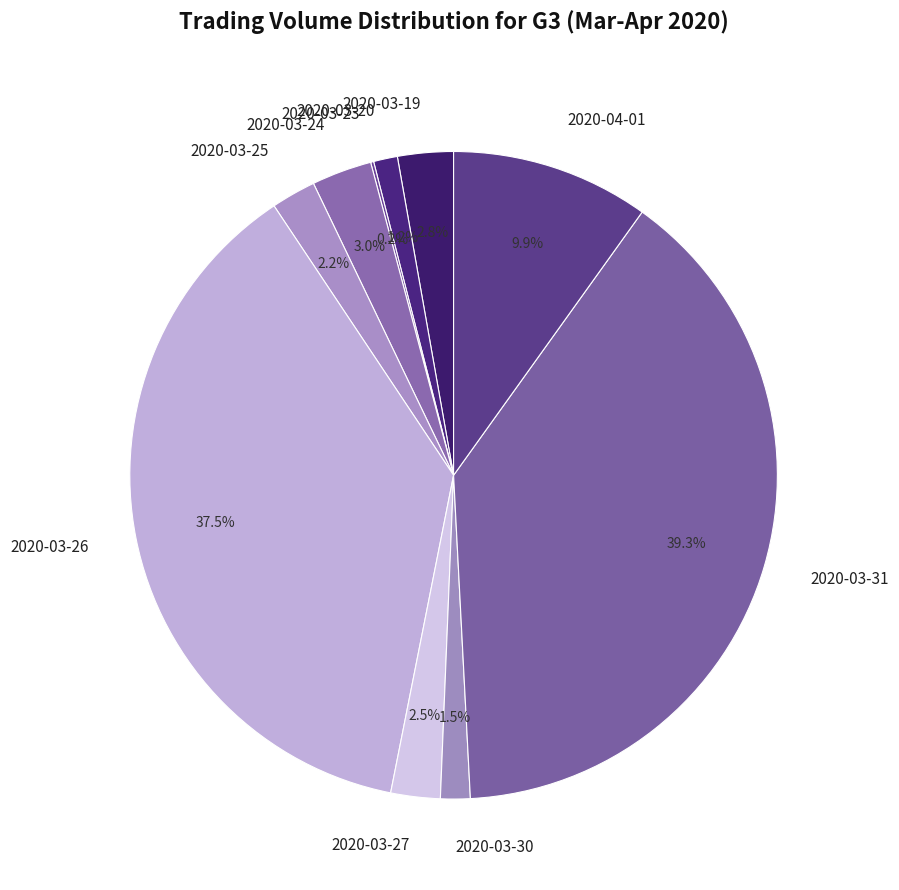

Does 2020-03-25 represent more than half of the total?

No